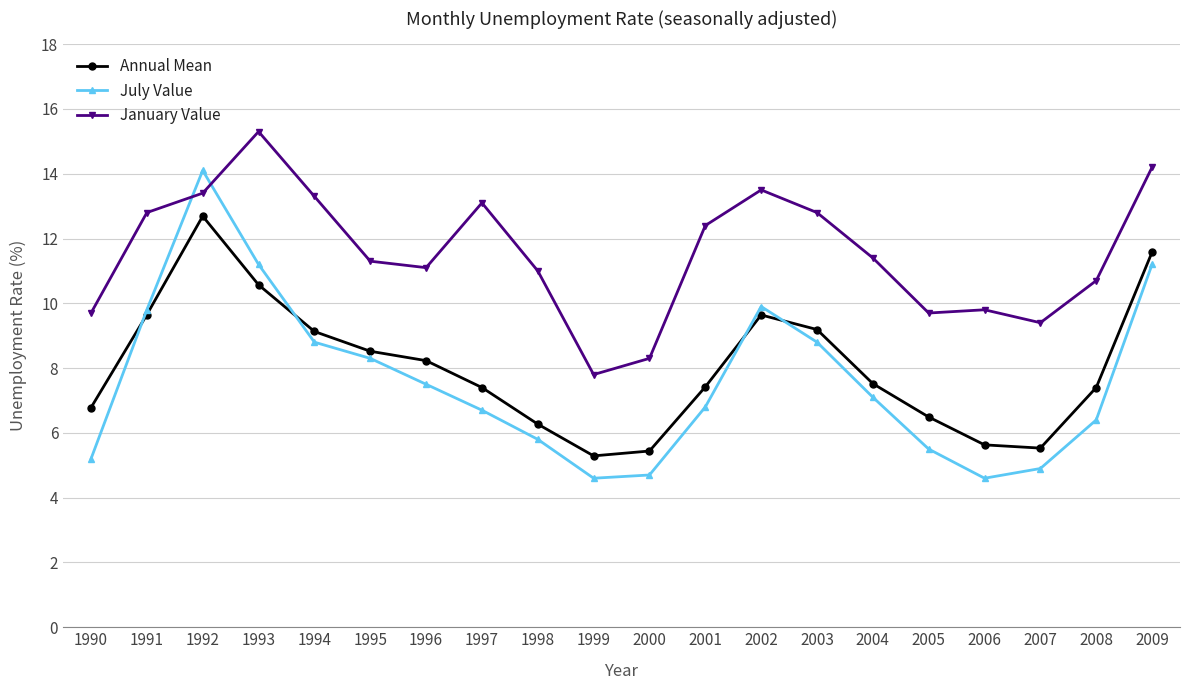

True or false: Annual Mean and January Value intersect in this chart.

False